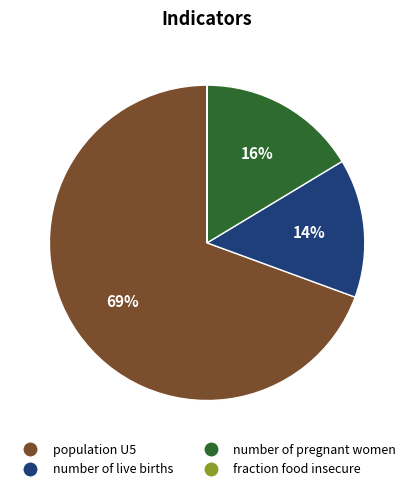

Which slice represents more than half of the pie?

population U5